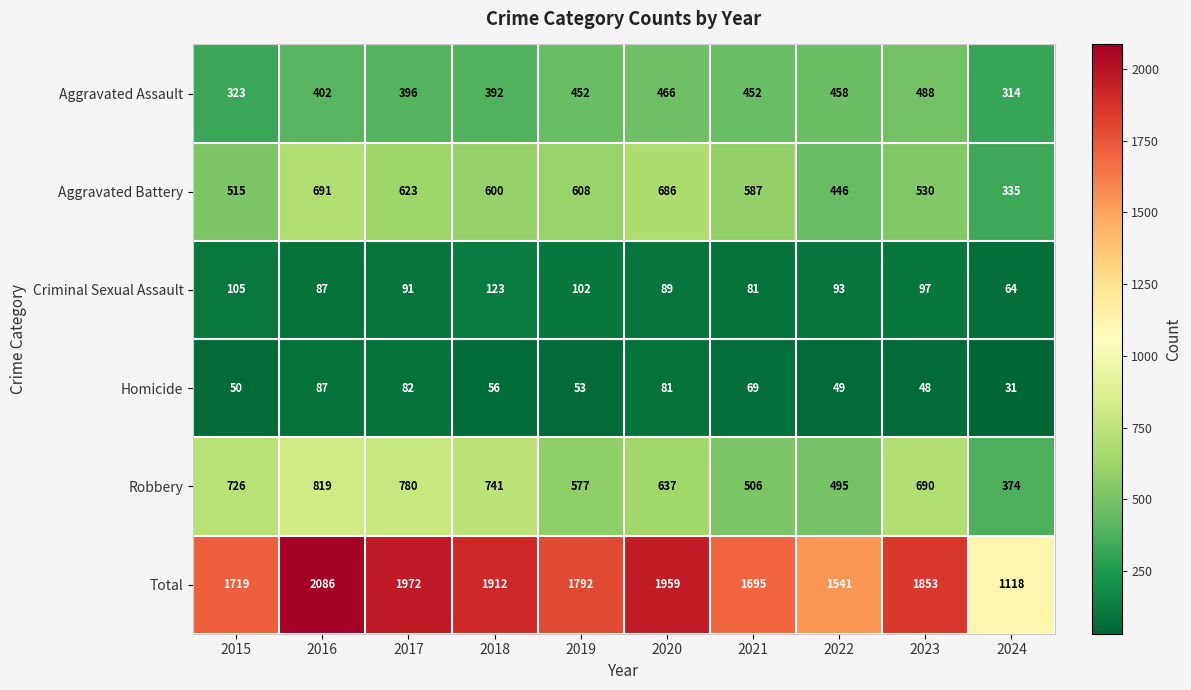

What is the difference between the Criminal Sexual Assault values at 2018 and 2016?

36